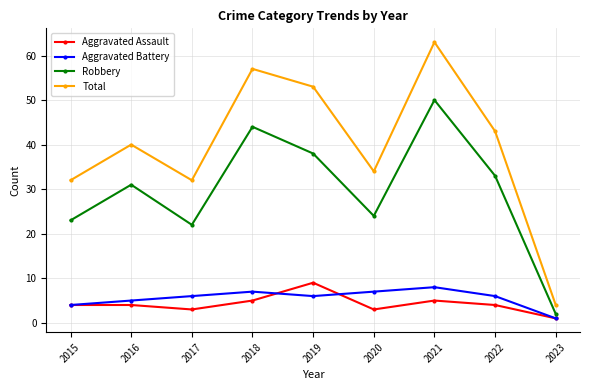

Where is the first local minimum for Aggravated Assault?

2017